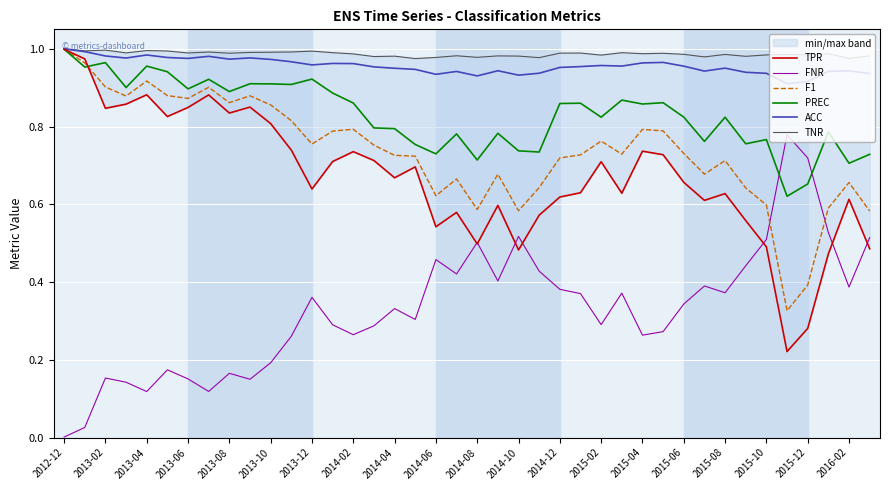

Which category has the lowest value in the FNR series?

2012-12